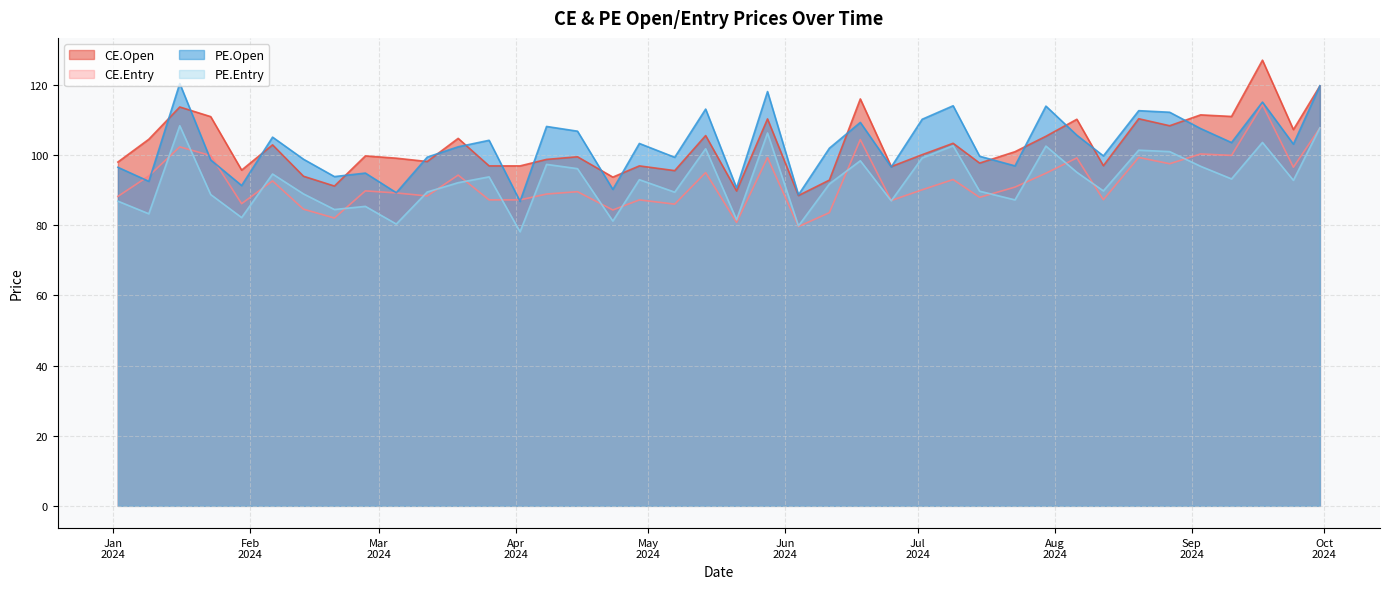

At which label does CE.Open reach its peak?

2024-09-17